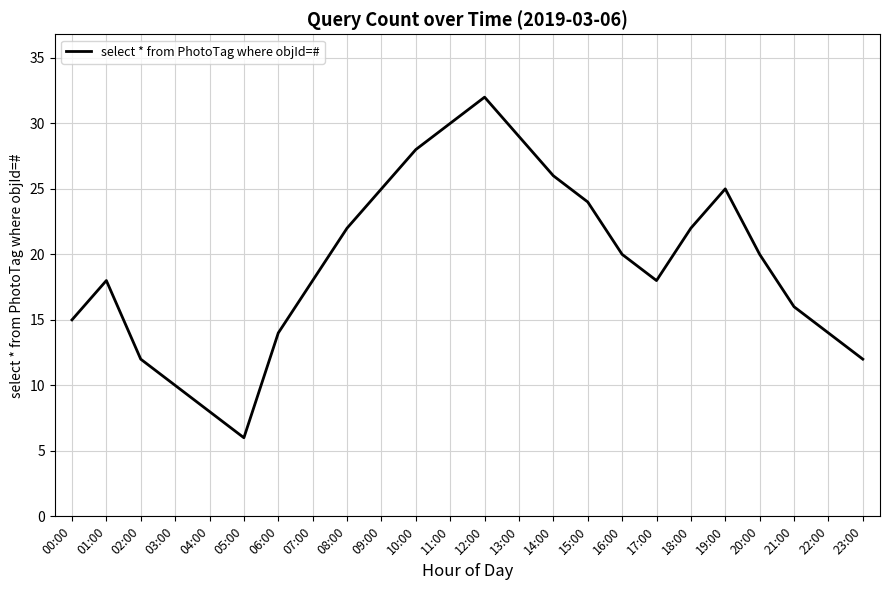

True or false: the data shows 4 at 23:00.

False